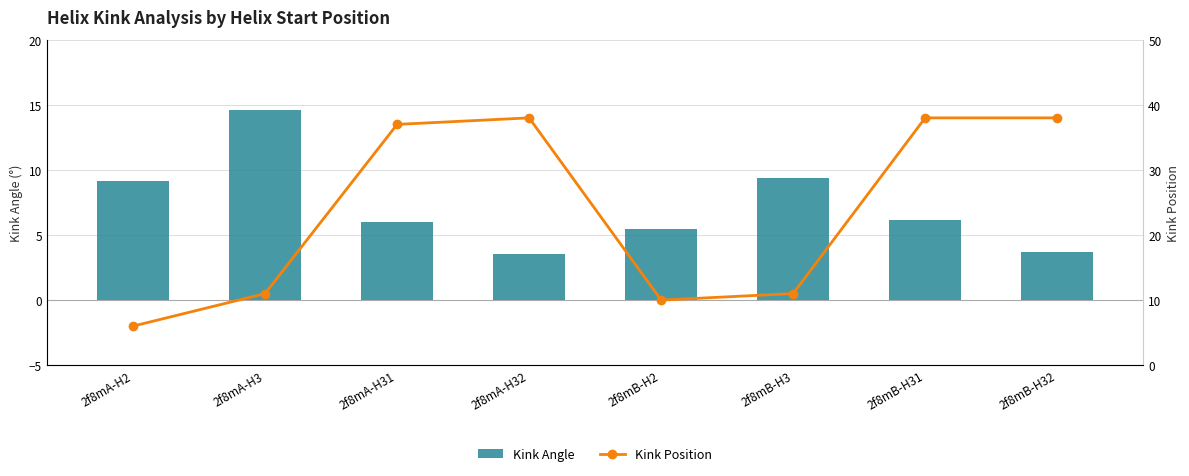

At which category is the sum across all series the highest?

2f8mB-H31